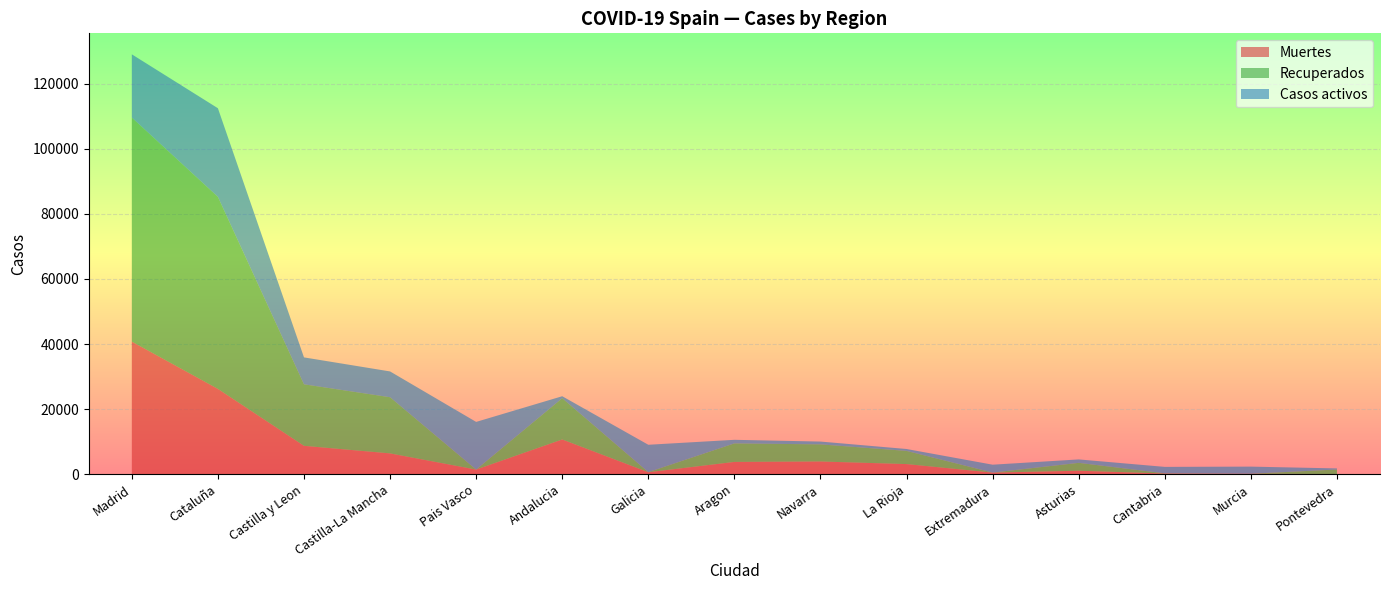

Reading right to left, what are all the values shown in this chart?

Muertes: 30	148	203	1063	487	3107	3905	3772	604	10671	1418	6392	8716	26203	40736
Recuperados: 1411	0	62	2425	10	4051	5259	5695	28	12679	0	17259	18907	59019	68852
Casos activos: 333	2180	1981	1052	2422	583	864	1097	8409	604	14646	7922	8267	27229	19425